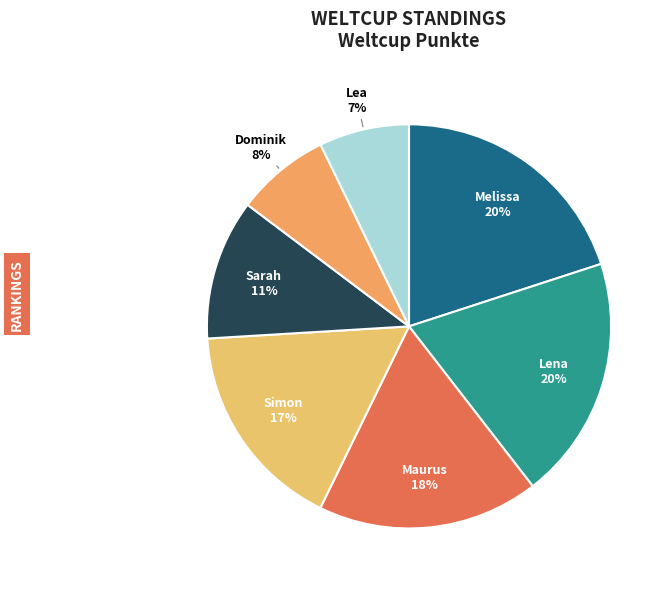

Is there any slice that represents more than half of the pie?

No